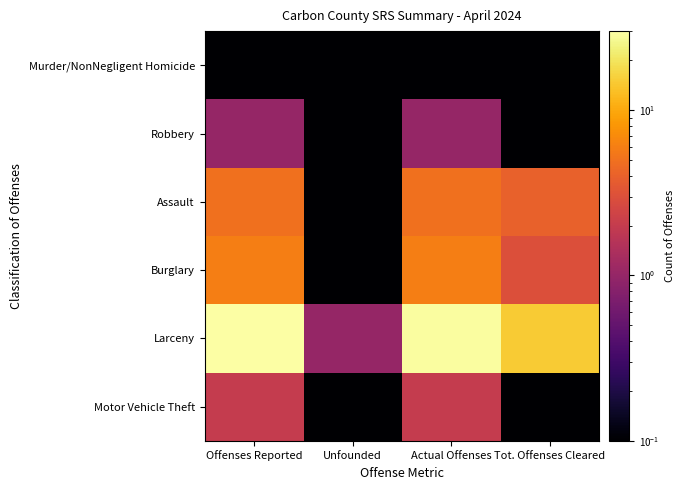

Which series has the widest spread of values?

Larceny